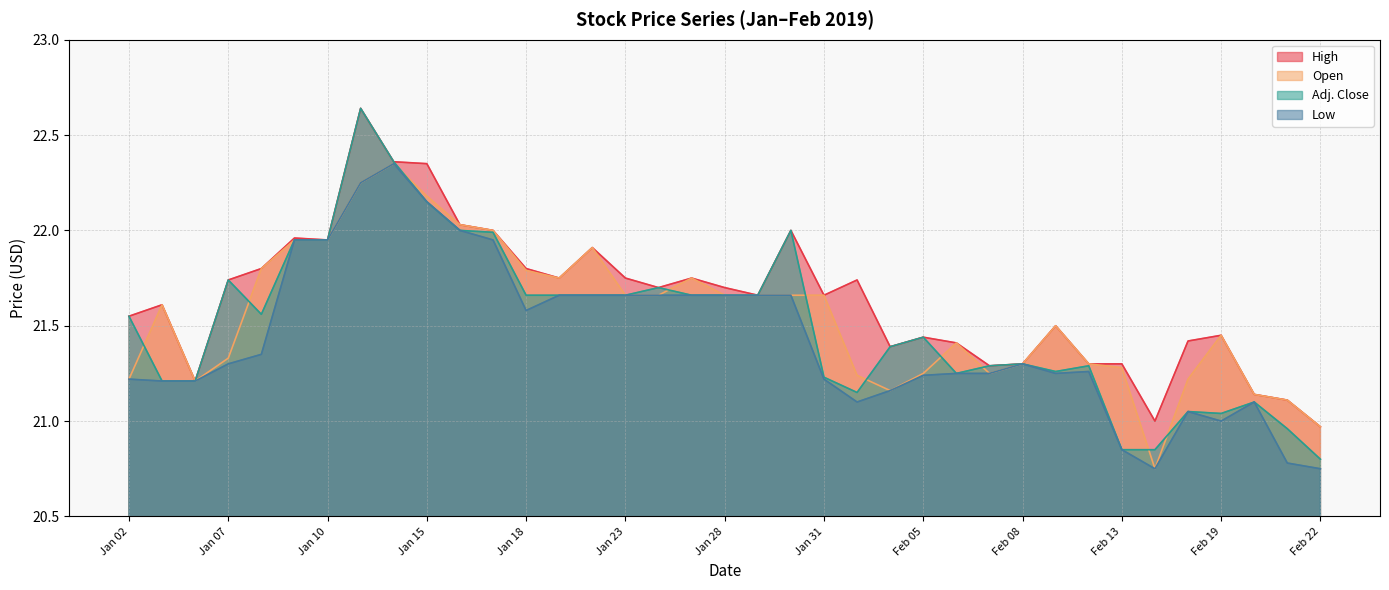

What is the difference between the Adj. Close values at Jan 31 and Jan 08?

0.3